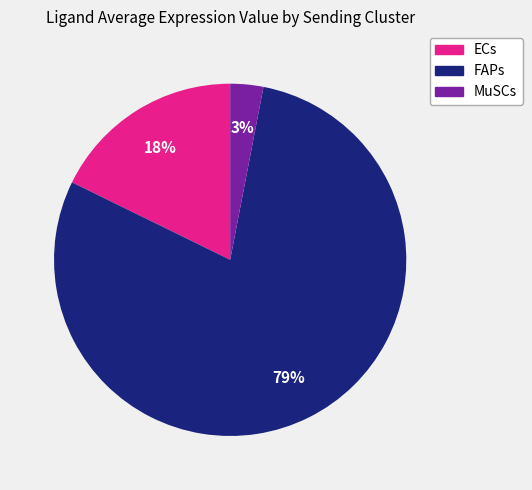

Is ECs the majority of the pie?

No